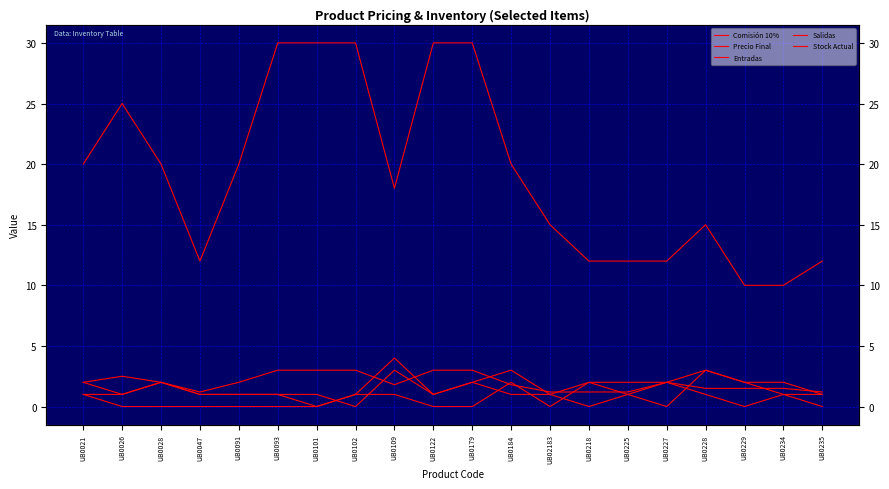

What are all the series names shown in the legend?

Comisión 10%, Precio Final, Entradas, Salidas, Stock Actual